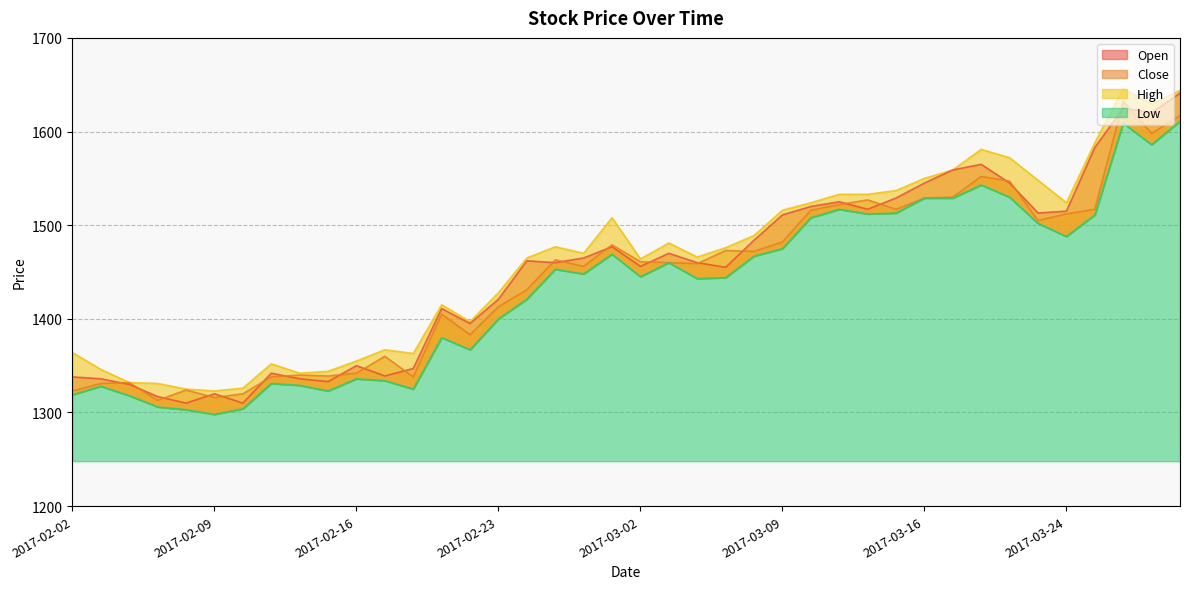

Where does the Open series first go above 1462?

2017-02-28